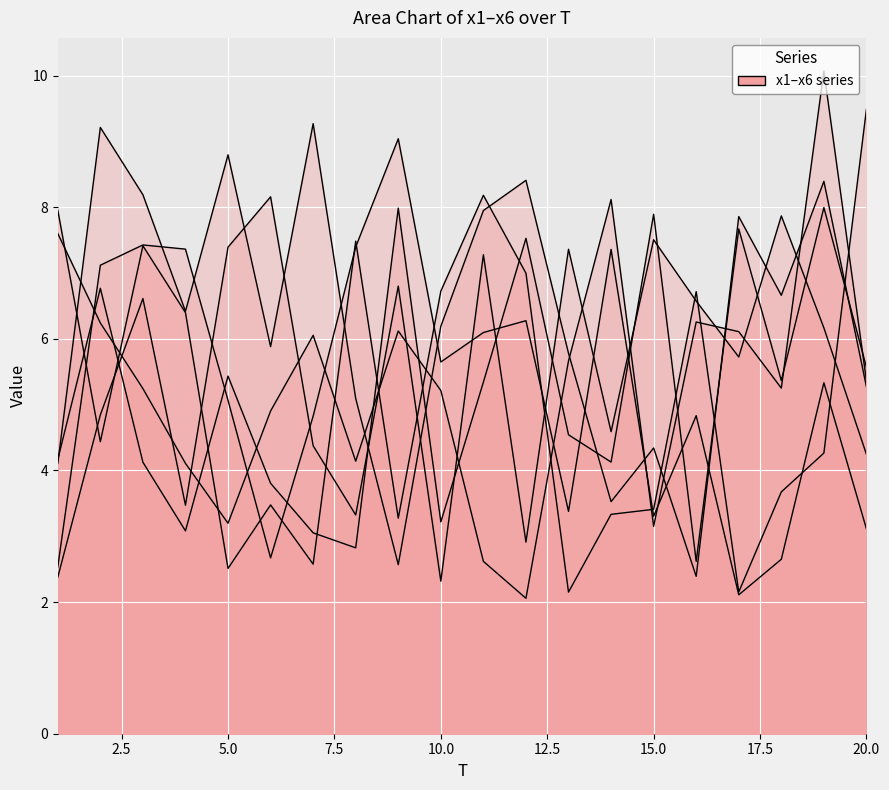

How many lines are shown in the chart?

6